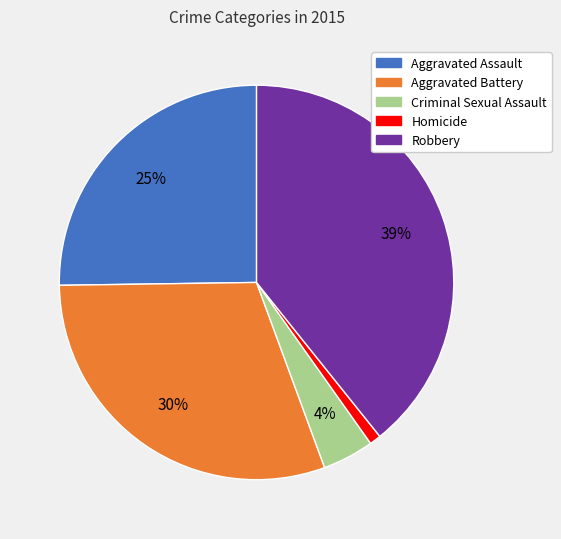

To the nearest percent, what is the average slice percentage?

20%